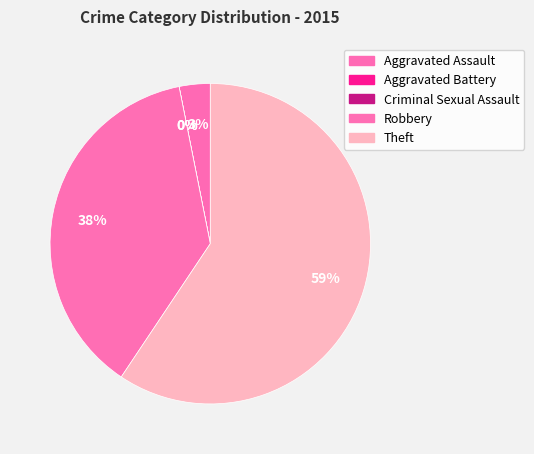

Which slice is the smallest?

Aggravated Battery